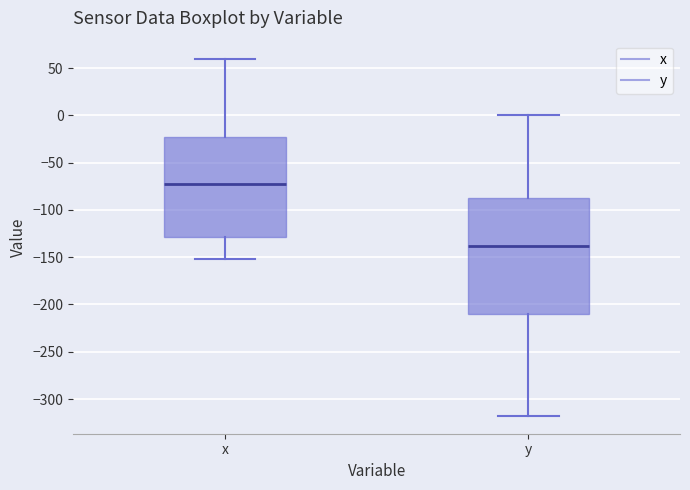

Which box's median line is the lowest?

y